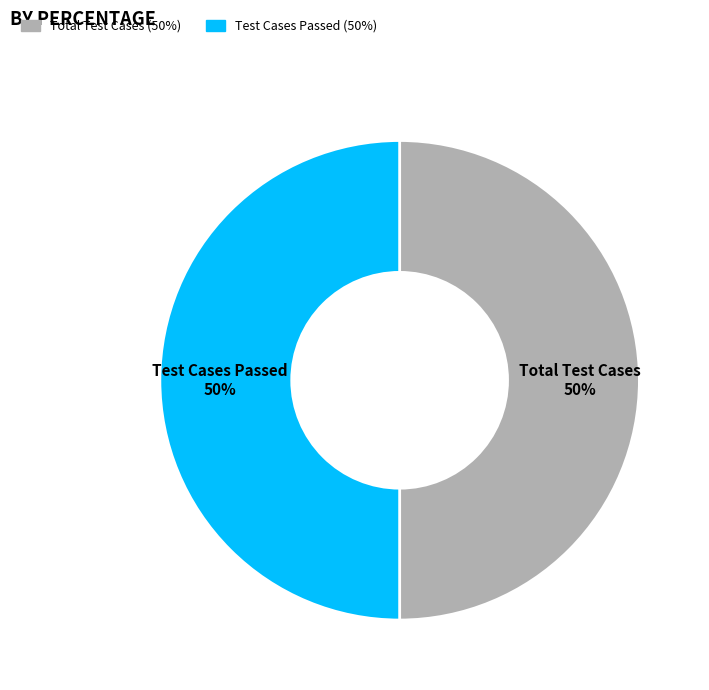

To the nearest percent, what is the average slice percentage?

50%